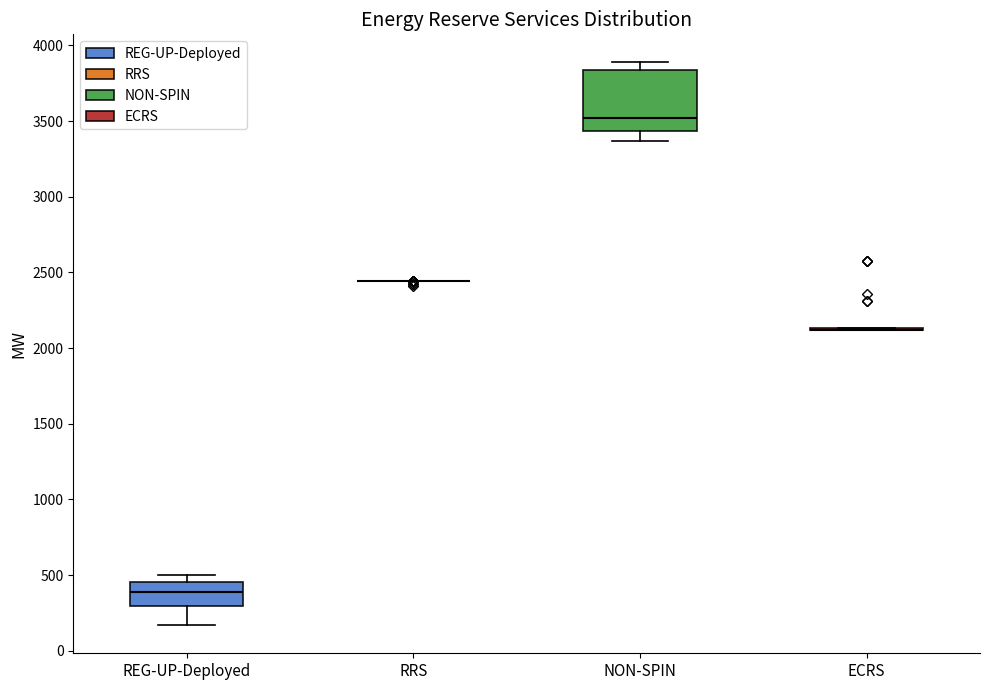

Reading left to right, read every box against the y-axis: the position of its median line, the range the box covers, and the ends of its whiskers. The values are not printed on the chart, so give them approximately, as read against the axis.

REG-UP-Deployed: median 400, box 300 to 450, whiskers 150 to 500
RRS: box collapsed to a line at 2450, whiskers 2450 to 2450
NON-SPIN: median 3500, box 3450 to 3850, whiskers 3350 to 3900
ECRS: box collapsed to a line at 2100, whiskers 2100 to 2150